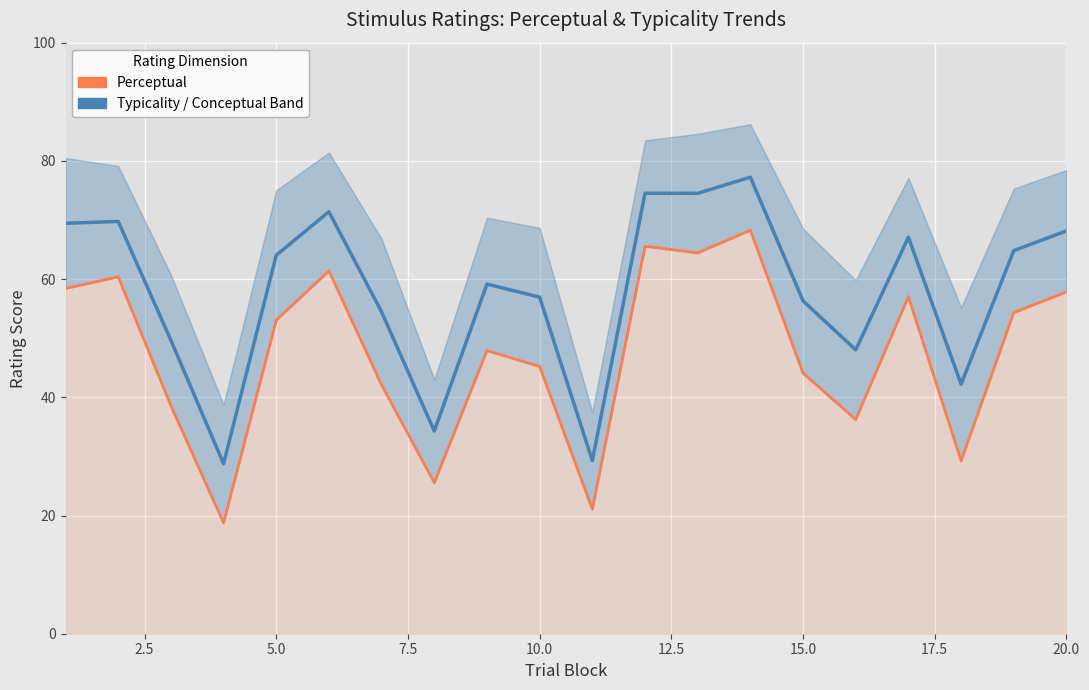

The Typicality (mid) series shows 93.2 at 10.0. True or false?

False